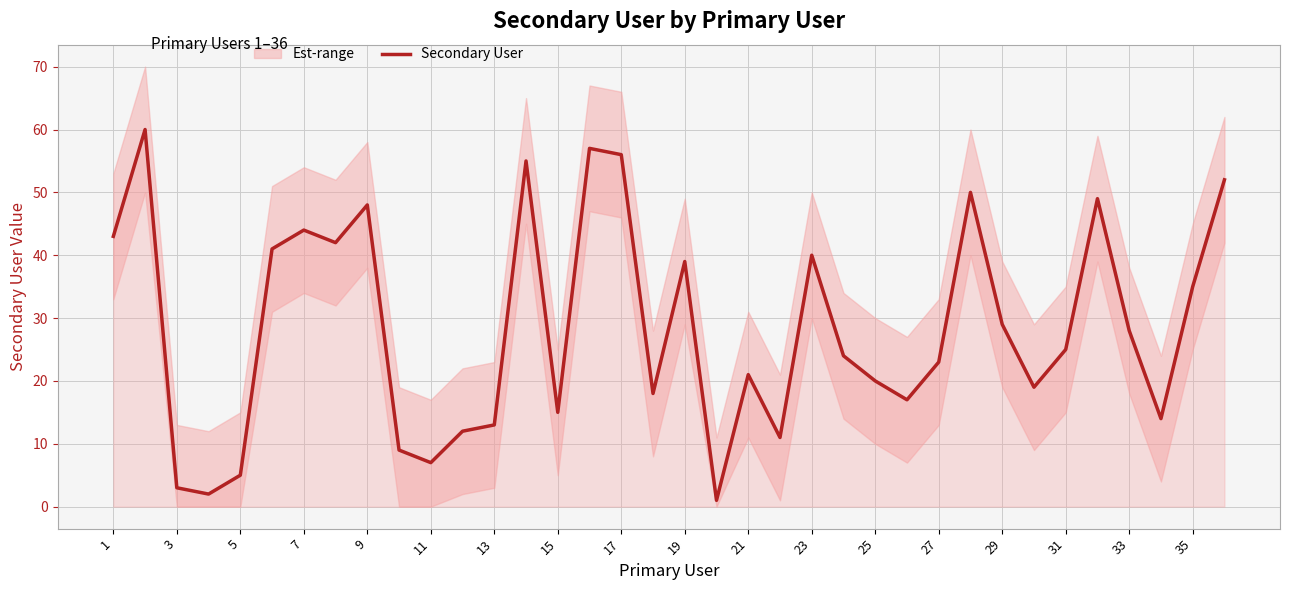

Where does the data first go above 25?

1